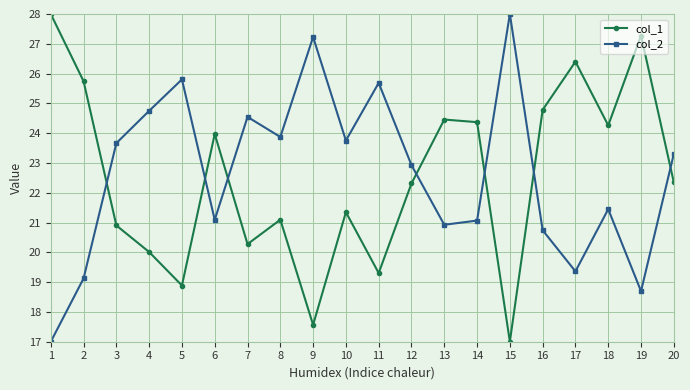

Between 10 and 18, which series saw the biggest shift?

col_1